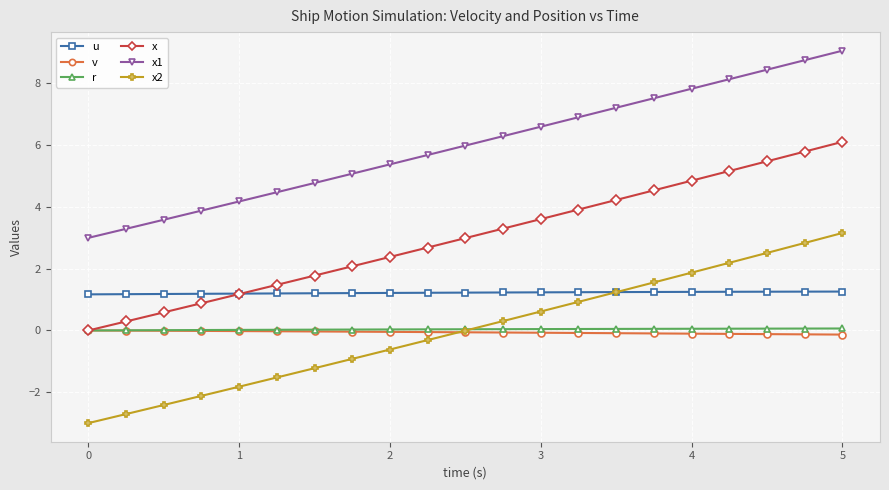

What is the smallest value displayed?

-3.0